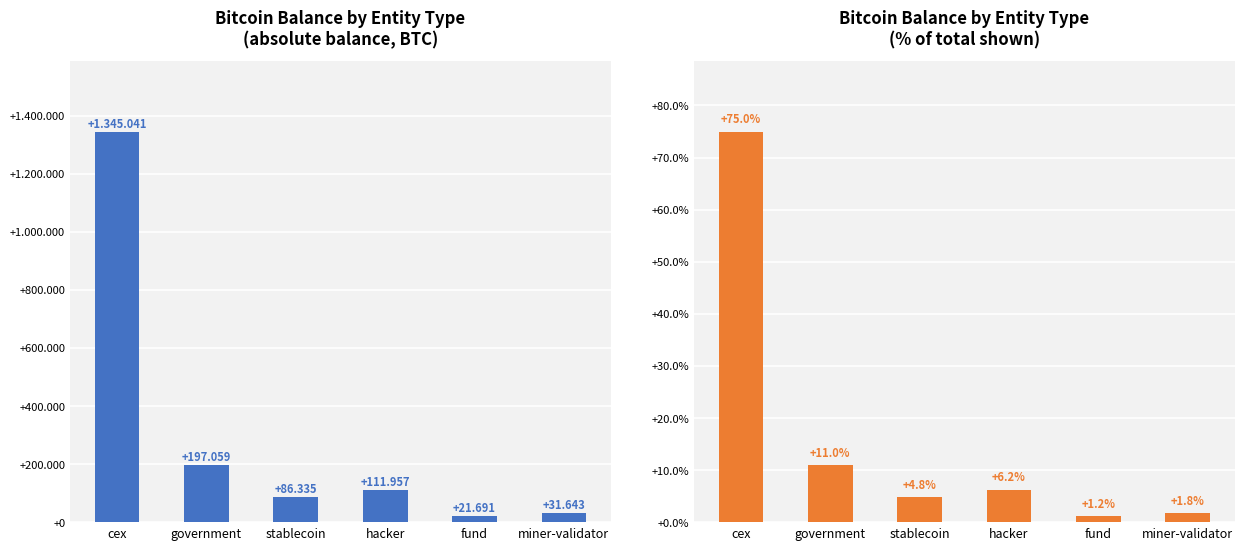

Is it true that pctOfTotal equals 109.1 at cex?

False